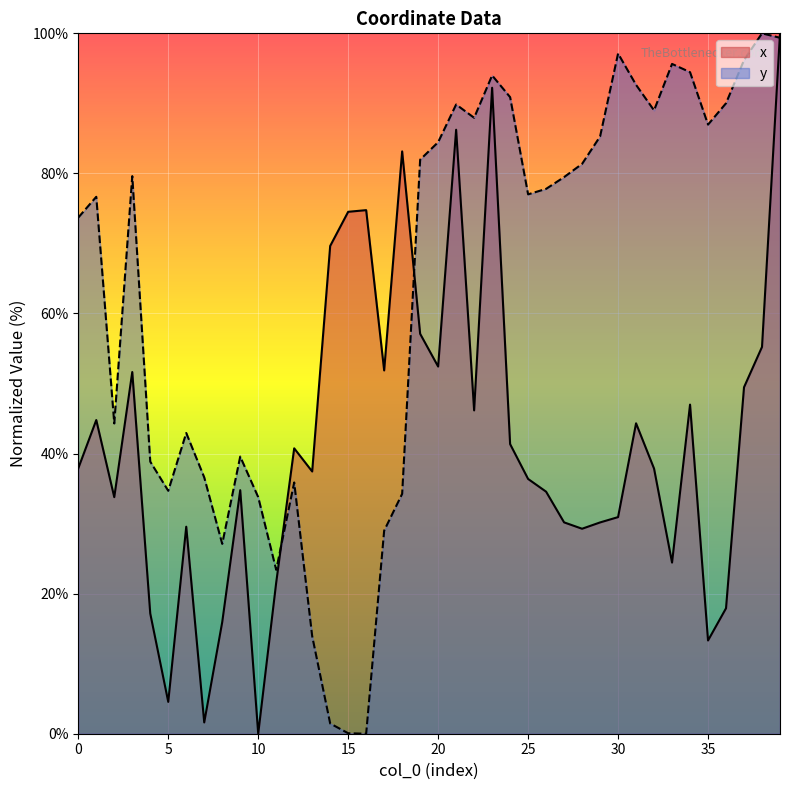

Which series ends up on top after the final intersection of y and x?

x